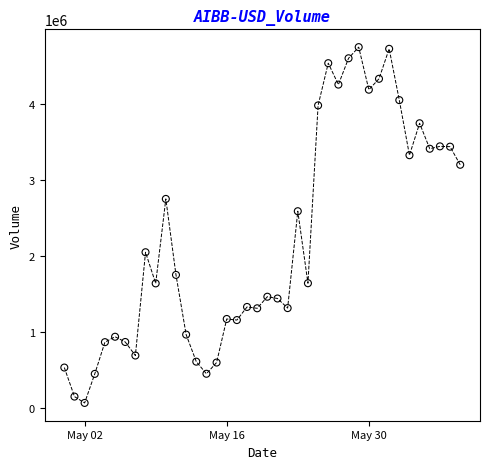

What is the range of X values (max minus min)?

39